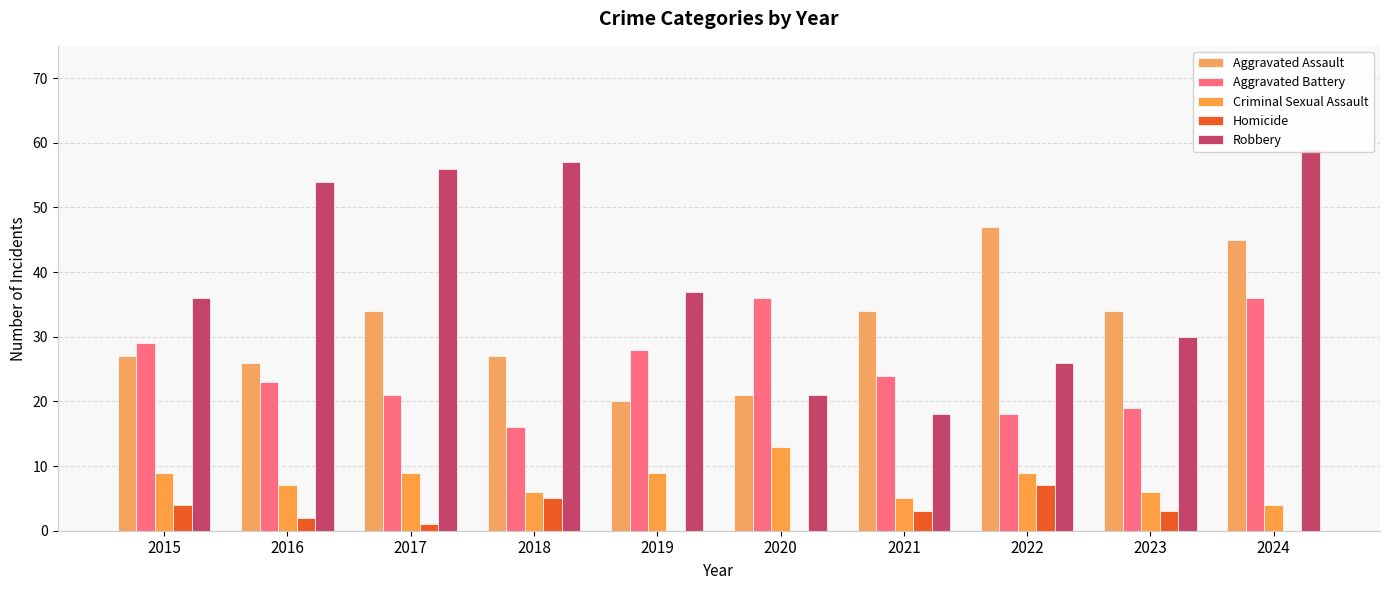

What is the greatest value displayed?

59